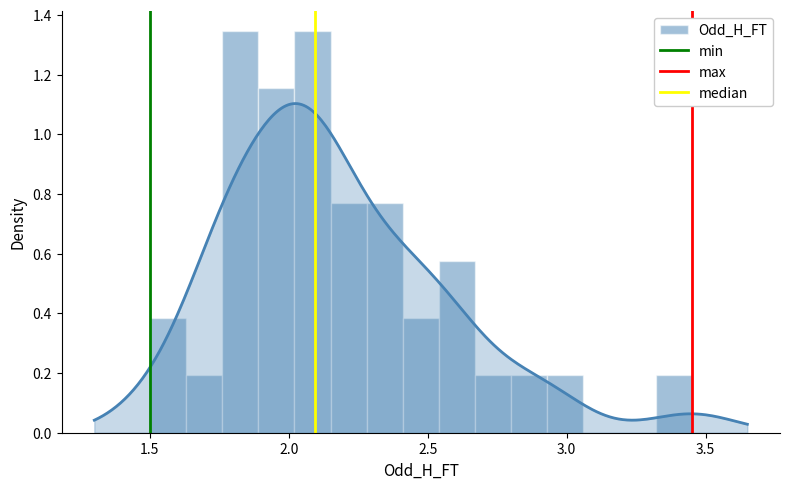

Is the value of min at 1.0 greater than the value of median at 1.5?

No